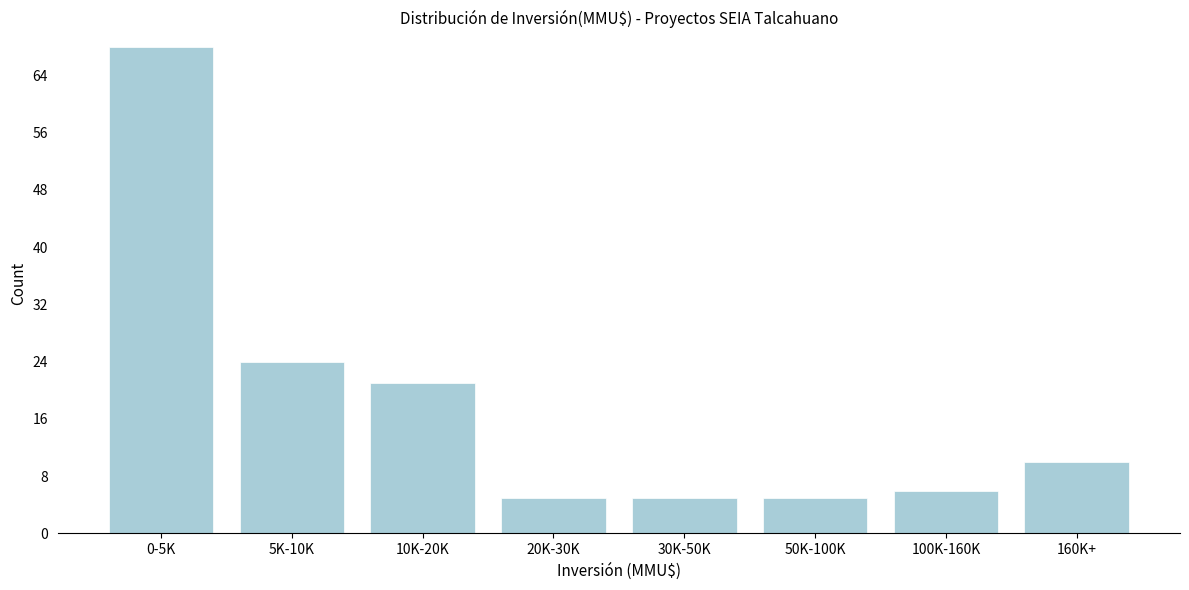

Reading left to right, extract all data points from this chart.

0-5K=68	5K-10K=24	10K-20K=21	20K-30K=5	30K-50K=5	50K-100K=5	100K-160K=6	160K+=10